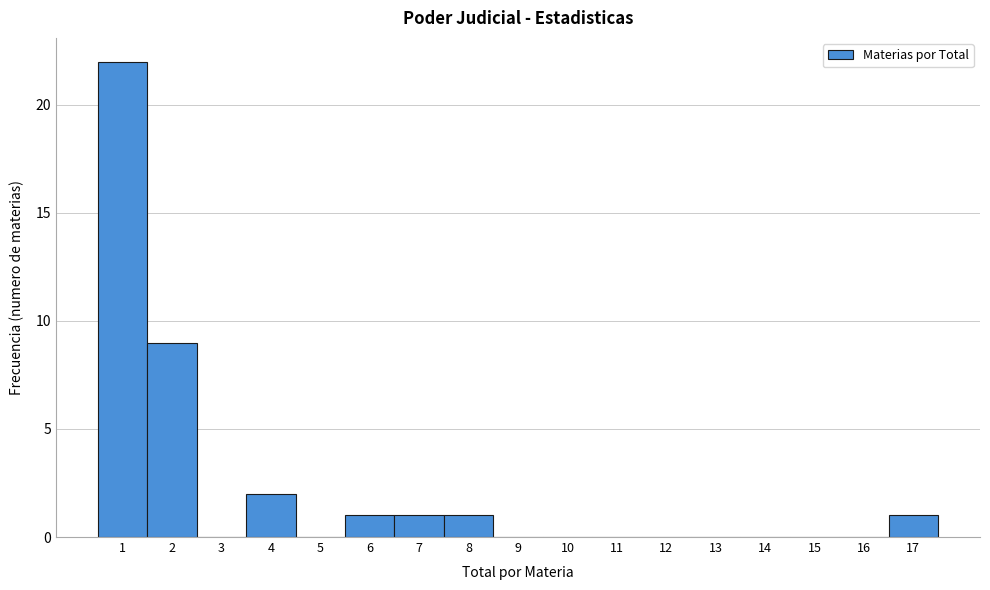

Reading left to right, list every bar in this chart as the range it spans on the x-axis followed by its height. The values are not printed on the chart, so give them approximately, as read against the axis.

0.5 to 1.5: 22
1.5 to 2.5: 9
2.5 to 3.5: 0
3.5 to 4.5: 2
4.5 to 5.5: 0
5.5 to 6.5: 1
6.5 to 7.5: 1
7.5 to 8.5: 1
8.5 to 9.5: 0
9.5 to 10.5: 0
10.5 to 11.5: 0
11.5 to 12.5: 0
12.5 to 13.5: 0
13.5 to 14.5: 0
14.5 to 15.5: 0
15.5 to 16.5: 0
16.5 to 17.5: 1